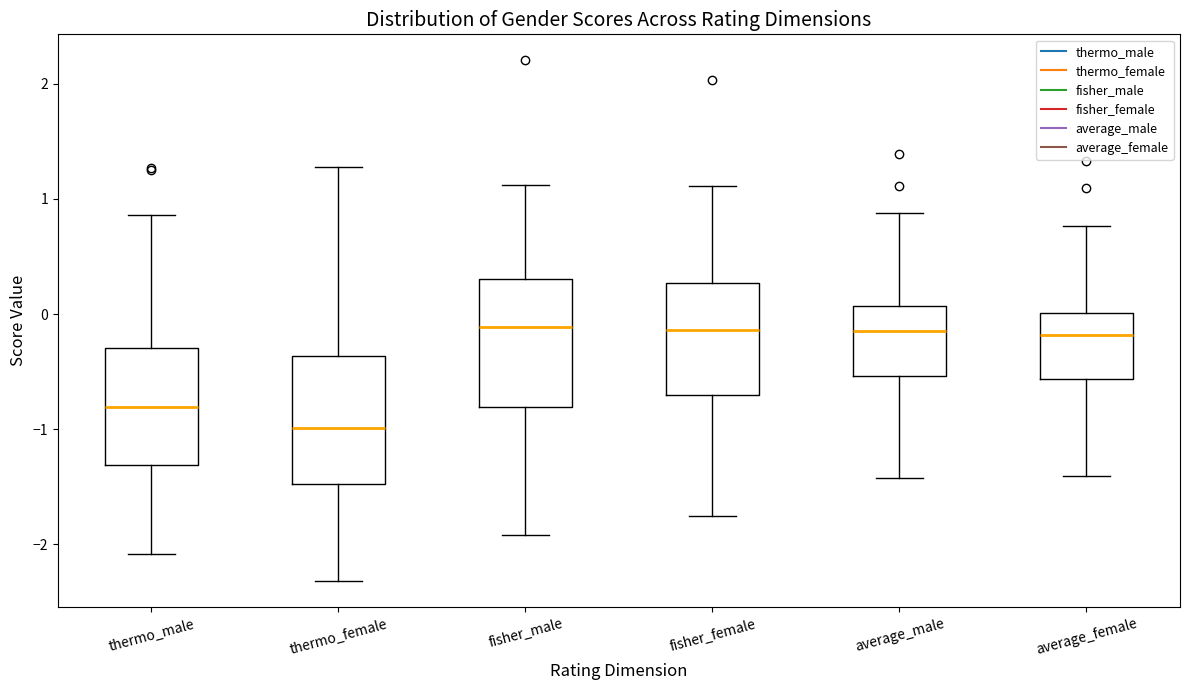

Reading left to right, read every box against the y-axis: the position of its median line, the range the box covers, and the ends of its whiskers. The values are not printed on the chart, so give them approximately, as read against the axis.

thermo_male: median -0.8, box -1.3 to -0.3, whiskers -2.1 to 0.9
thermo_female: median -1.0, box -1.5 to -0.4, whiskers -2.3 to 1.3
fisher_male: median -0.1, box -0.8 to 0.3, whiskers -1.9 to 1.1
fisher_female: median -0.1, box -0.7 to 0.3, whiskers -1.8 to 1.1
average_male: median -0.1, box -0.5 to 0.1, whiskers -1.4 to 0.9
average_female: median -0.2, box -0.6 to 0.0, whiskers -1.4 to 0.8